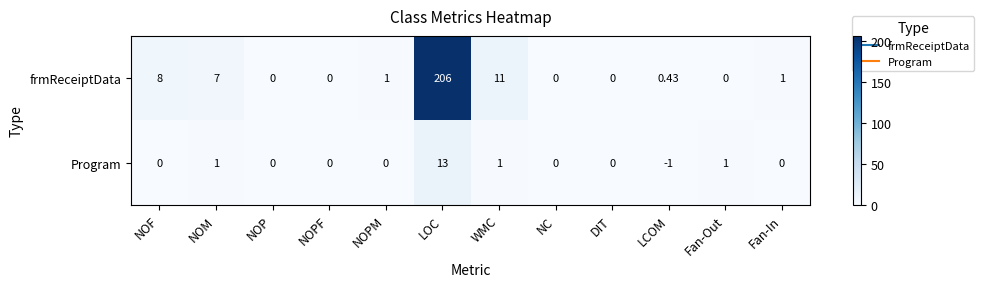

Is the value of frmReceiptData at DIT greater than the value of Program at Fan-Out?

No